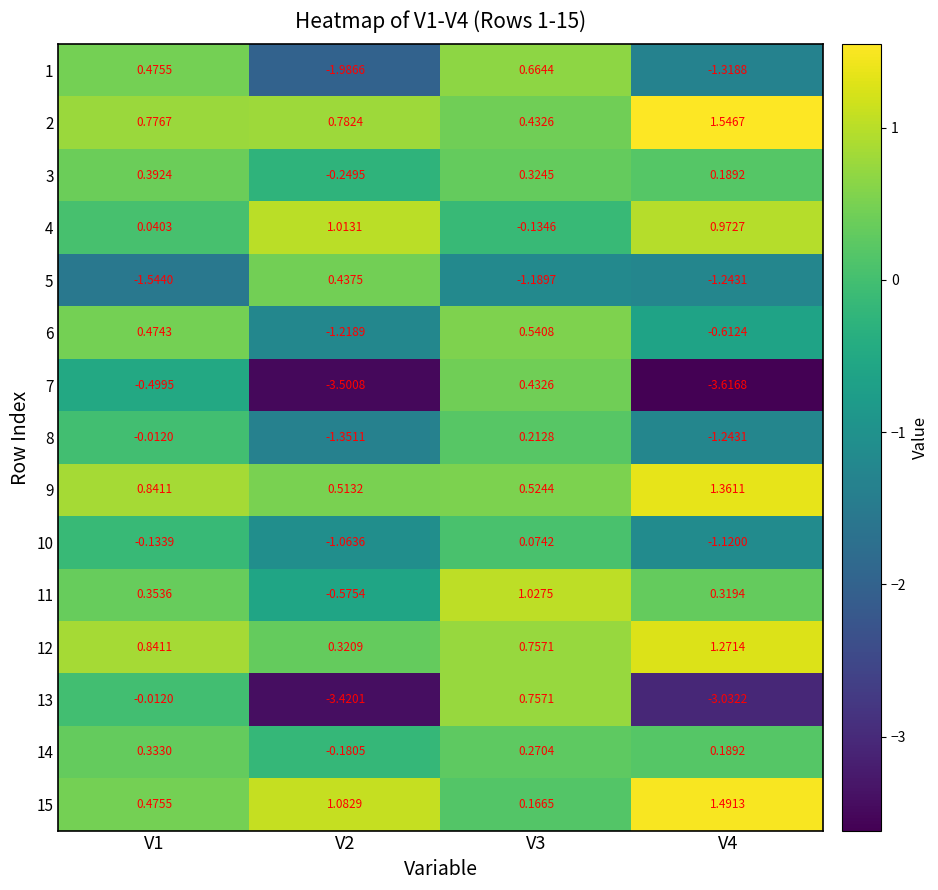

Is the value of 2 at V2 greater than the value of 15 at V2?

No